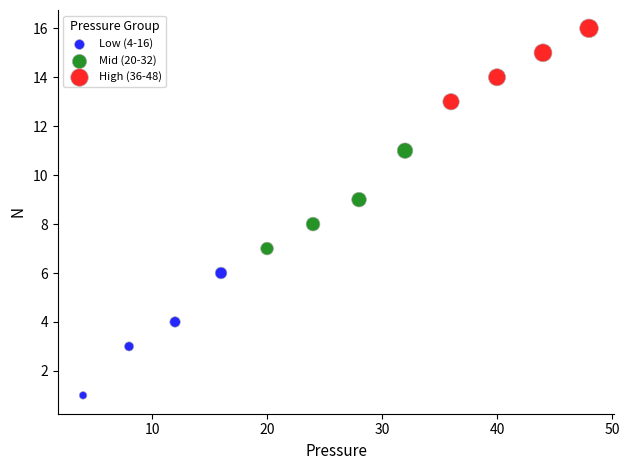

Which series contains the highest Y value?

High (36-48)